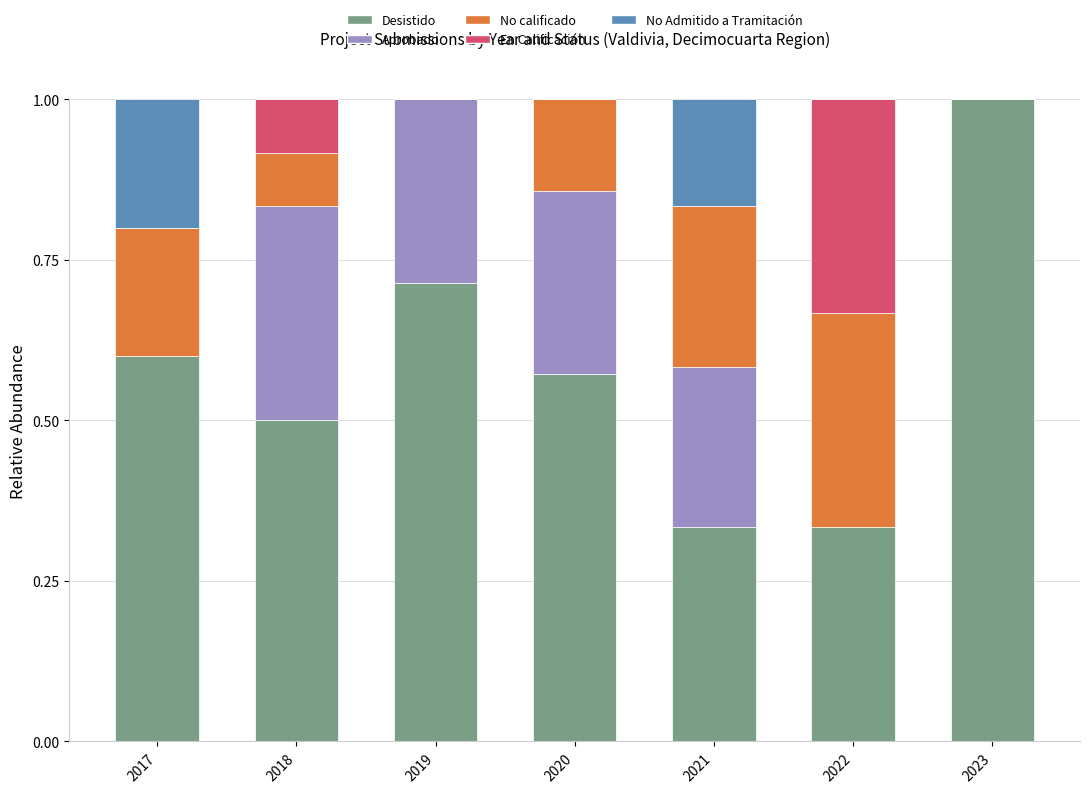

What is the maximum value for Desistido?

1.0